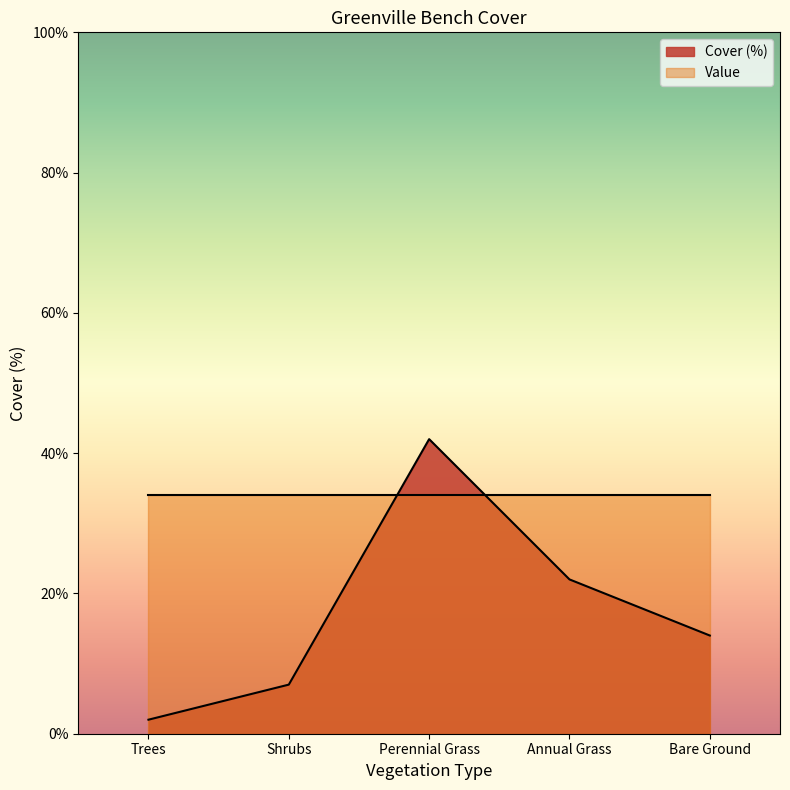

How many interior local peaks (higher than both neighbors) does the data have?

1